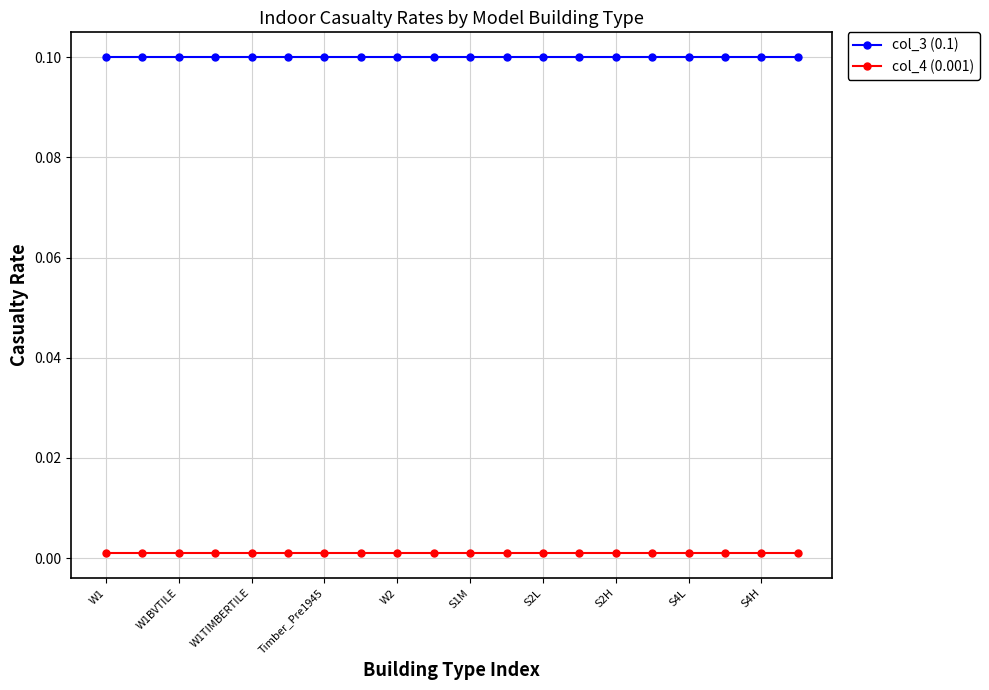

Which series has the largest total across all categories?

col_3 (0.1)